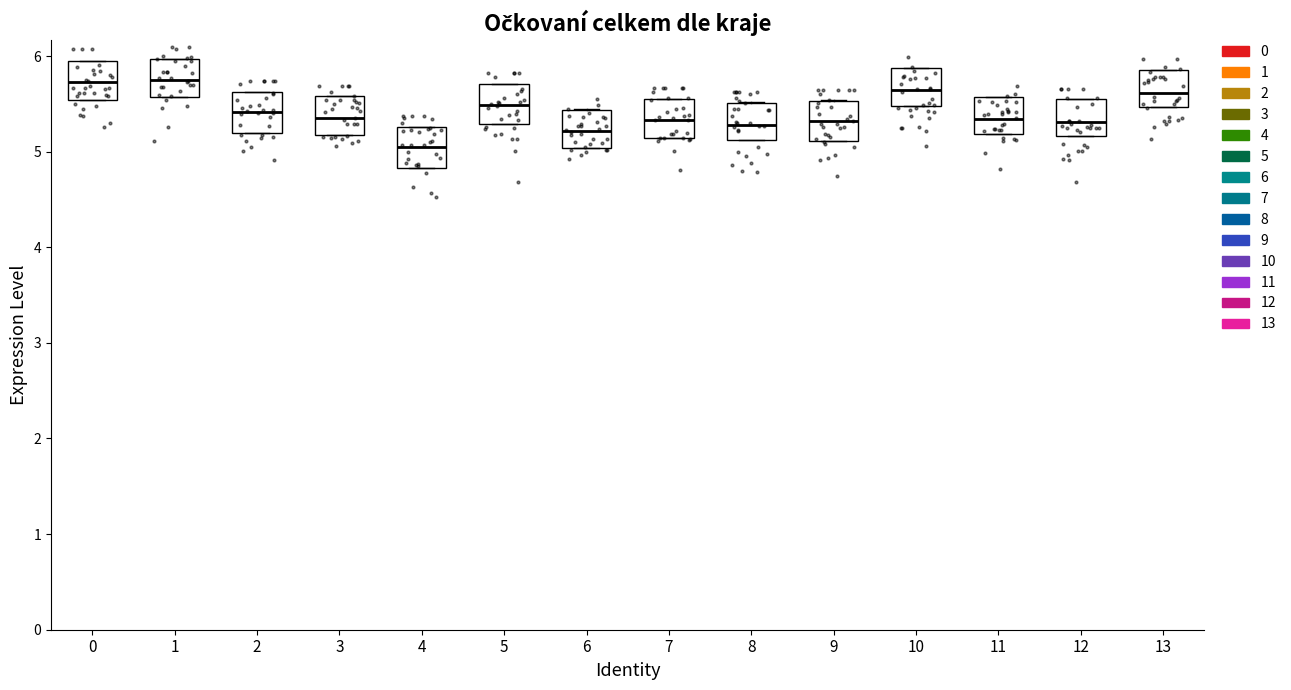

Reading left to right, transcribe this box plot: for each box, give where its median line is, the range the box spans, and where its two whiskers end, as read against the y-axis. The values are not printed on the chart, so give them approximately, as read against the axis.

0: median 5.7, box 5.5 to 6.0, whiskers 5.5 to 6.0
1: median 5.7, box 5.6 to 6.0, whiskers 5.6 to 6.0
2: median 5.4, box 5.2 to 5.6, whiskers 5.2 to 5.6
3: median 5.3, box 5.2 to 5.6, whiskers 5.2 to 5.6
4: median 5.1, box 4.8 to 5.3, whiskers 4.8 to 5.3
5: median 5.5, box 5.3 to 5.7, whiskers 5.3 to 5.7
6: median 5.2, box 5.0 to 5.4, whiskers 5.0 to 5.4
7: median 5.3, box 5.1 to 5.5, whiskers 5.1 to 5.6
8: median 5.3, box 5.1 to 5.5, whiskers 5.1 to 5.5
9: median 5.3, box 5.1 to 5.5, whiskers 5.1 to 5.5
10: median 5.6, box 5.5 to 5.9, whiskers 5.5 to 5.9
11: median 5.3, box 5.2 to 5.6, whiskers 5.2 to 5.6
12: median 5.3, box 5.2 to 5.5, whiskers 5.2 to 5.5
13: median 5.6, box 5.5 to 5.9, whiskers 5.5 to 5.9